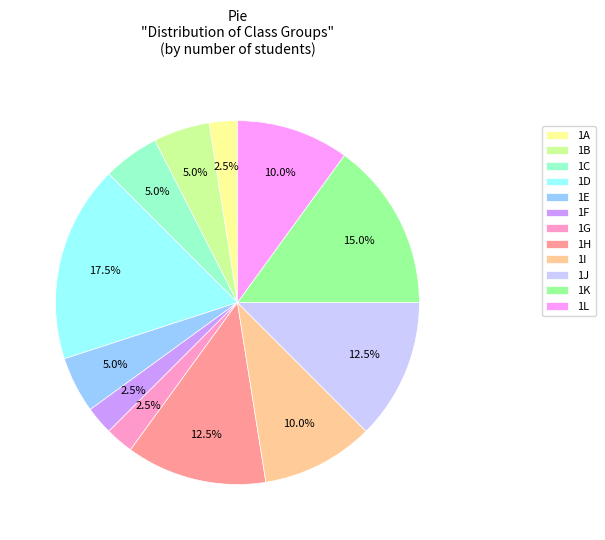

What percentage do 1H and 1L together represent?

22.5%